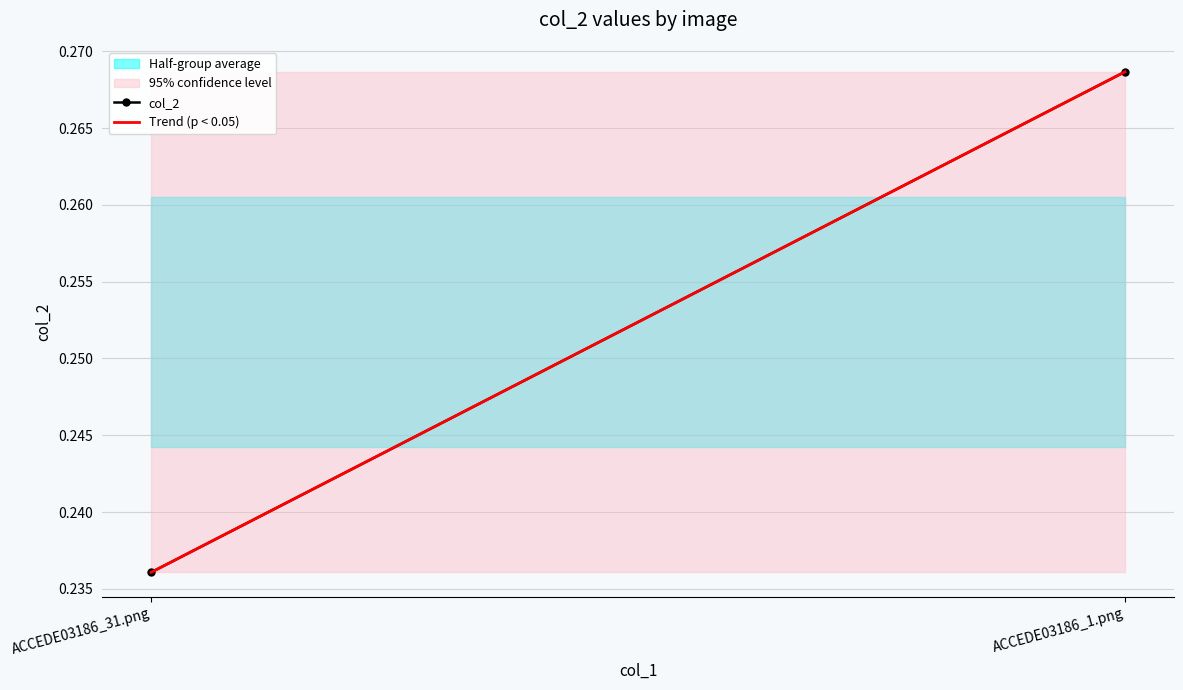

At which label does Trend (p < 0.05) reach its minimum?

ACCEDE03186_31.png